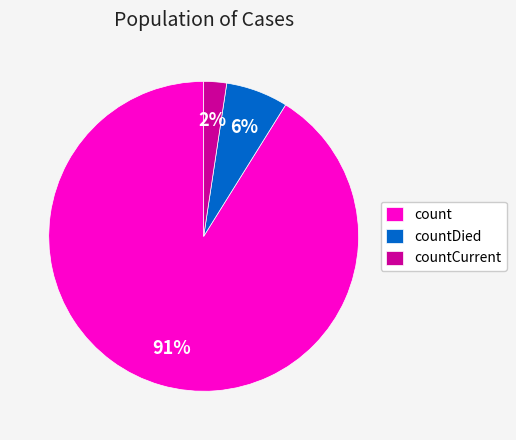

To the nearest percent, what is the combined percentage of count and countCurrent?

94%